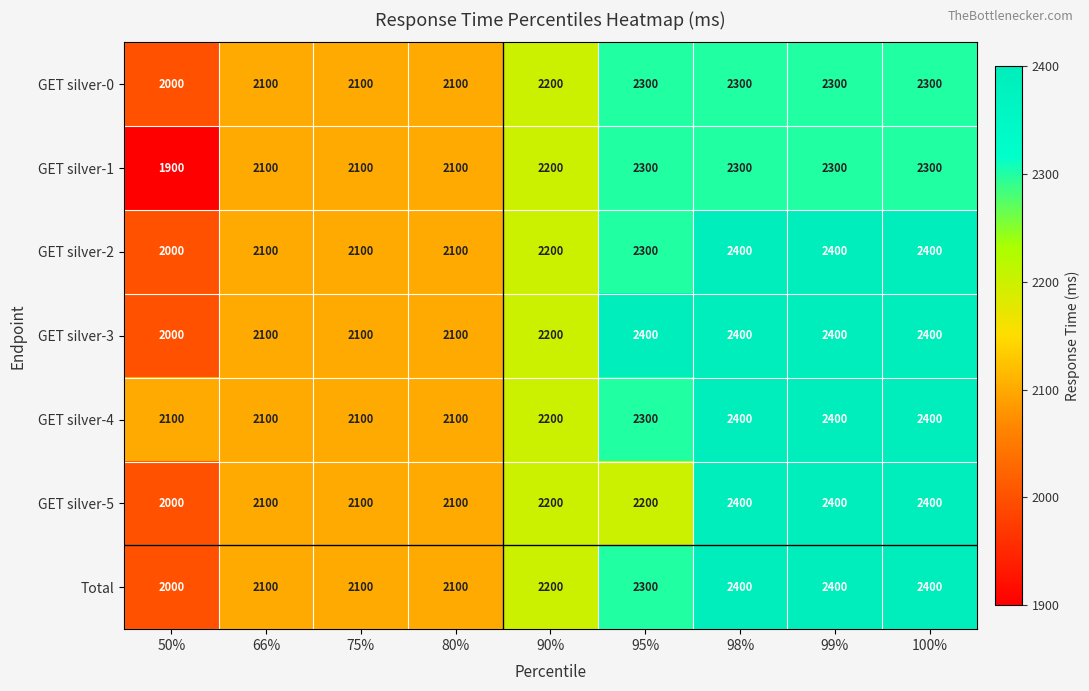

What is the total value across all series at 50%?

14000